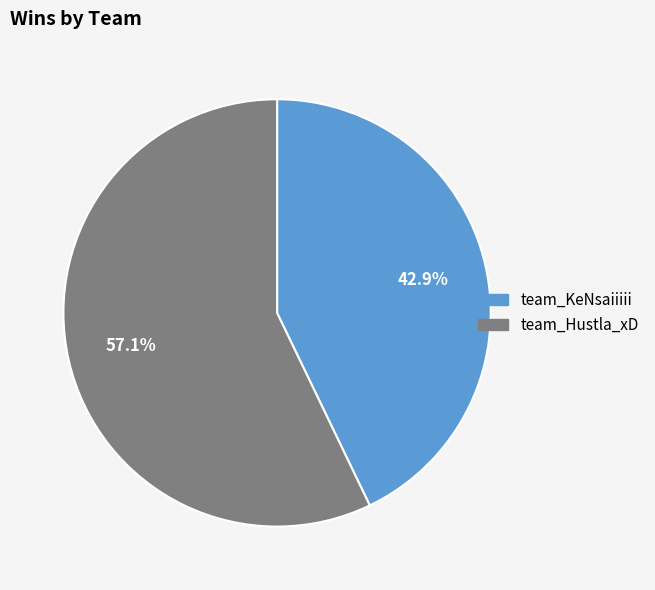

To the nearest percent, what is the combined percentage of team_Hustla_xD and team_KeNsaiiiii?

100%